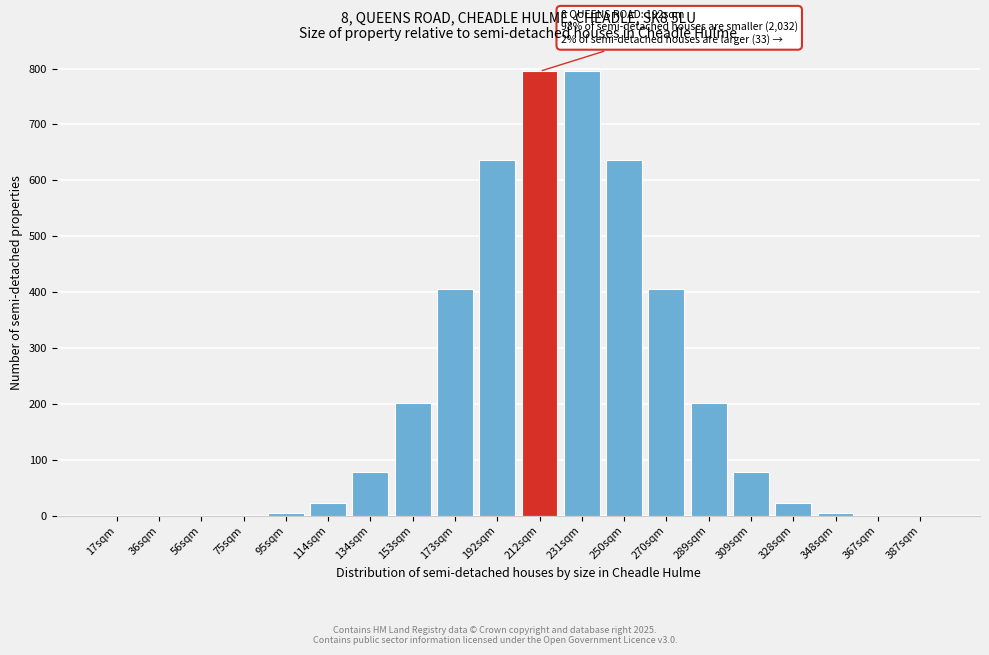

Which has a higher value, 328sqm or 153sqm?

153sqm